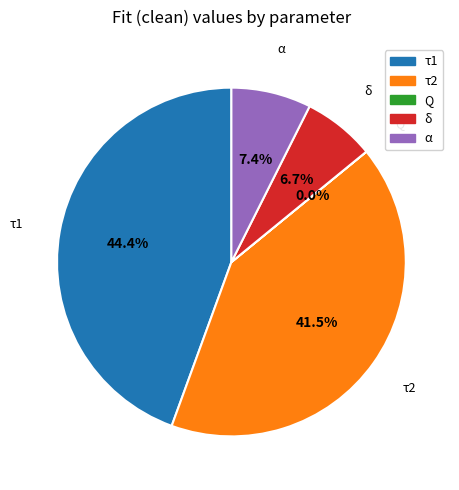

What is the ratio of the value at τ1 to the value at α?

6.0